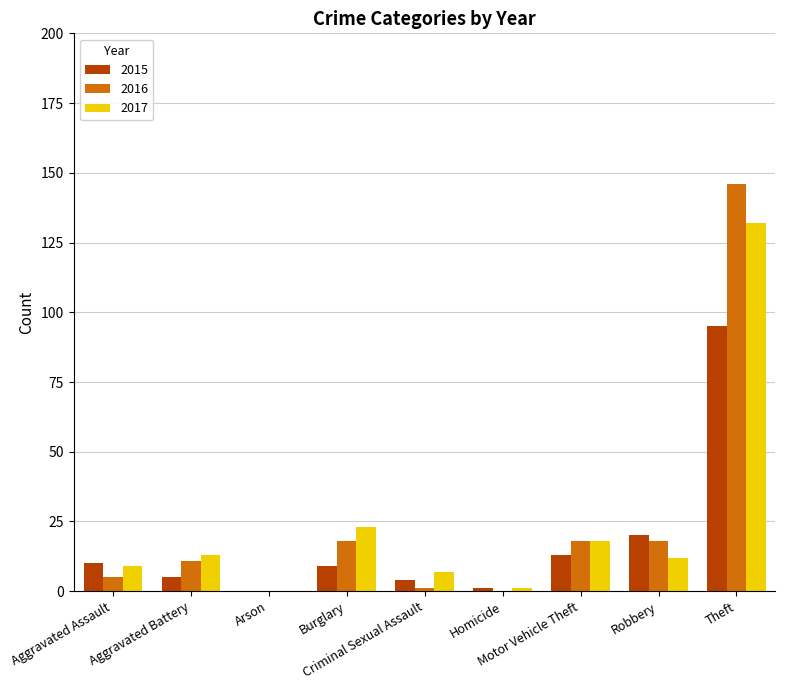

At which category is the sum across all series the highest?

Theft